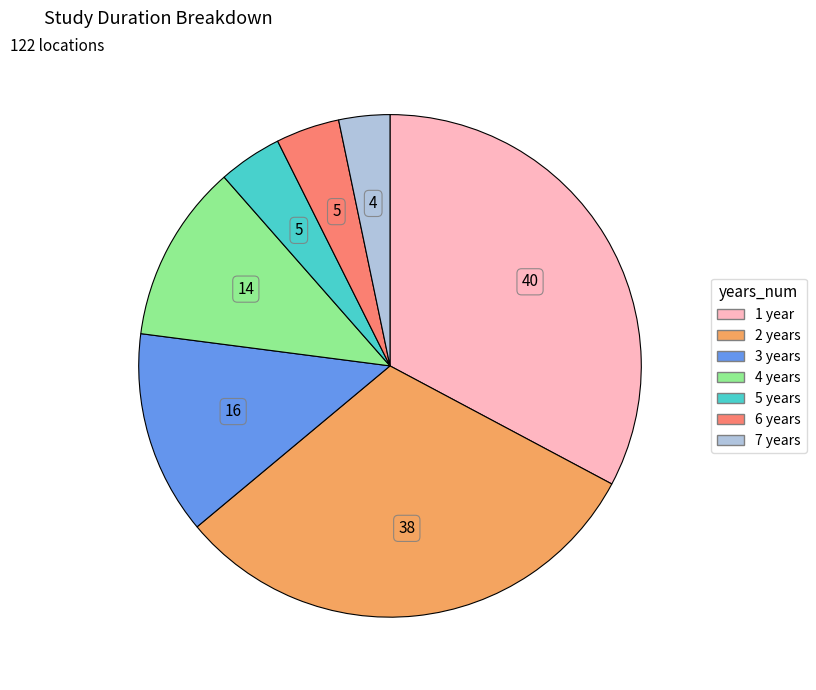

Combined, do 1 year and 3 years account for over 50%?

No